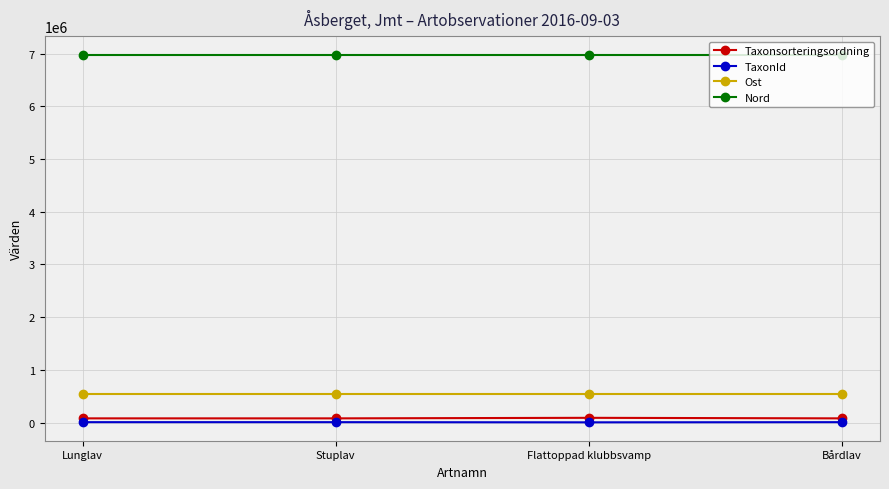

How many lines are shown in the chart?

4